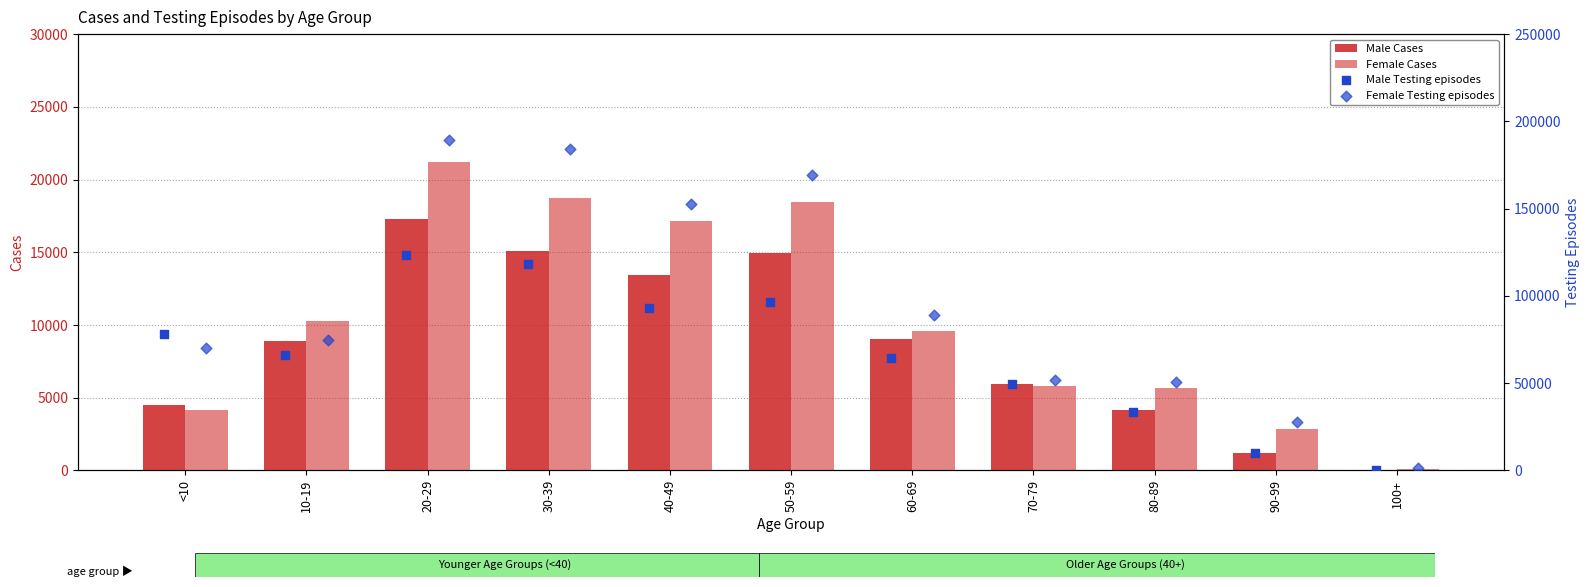

At how many categories does at least one series exceed 68871?

7